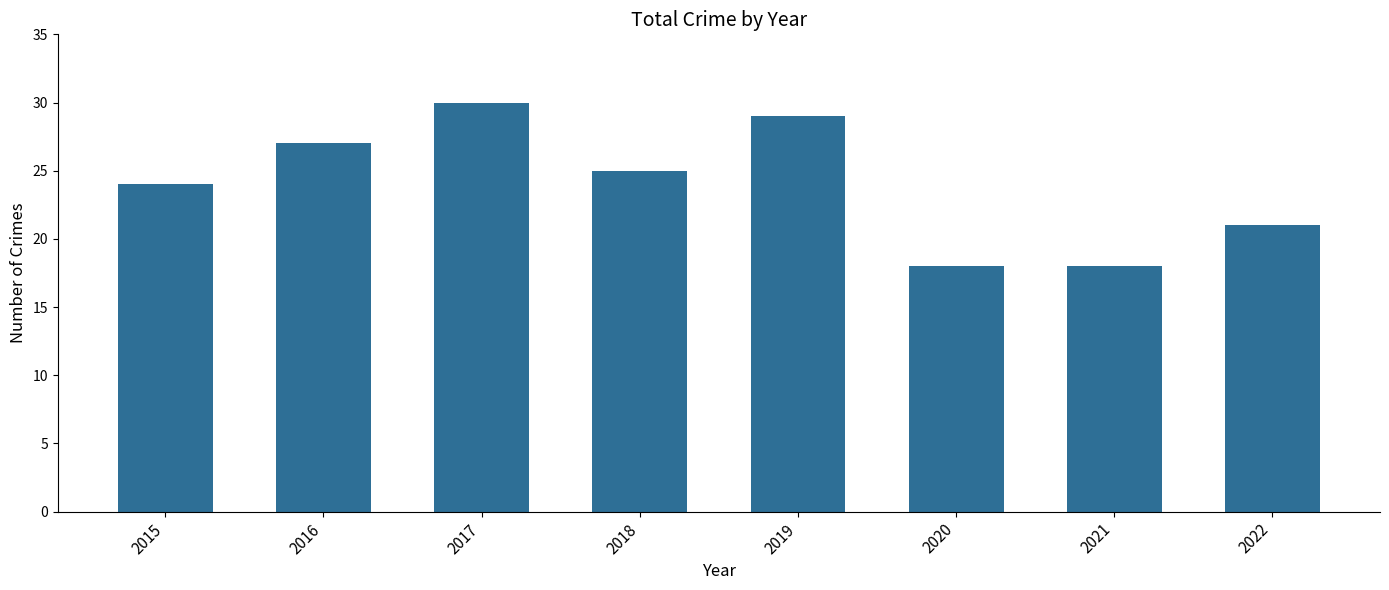

True or false: the data shows 10 at 2021.

False